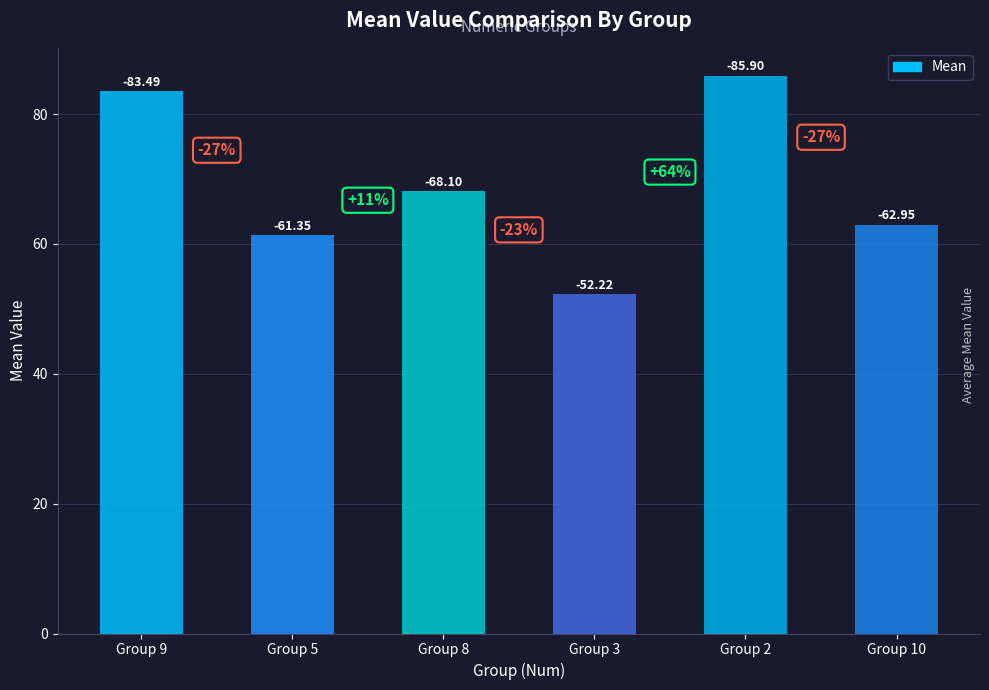

Rank the categories by value from highest to lowest.

Group 2, Group 9, Group 8, Group 10, Group 5, Group 3